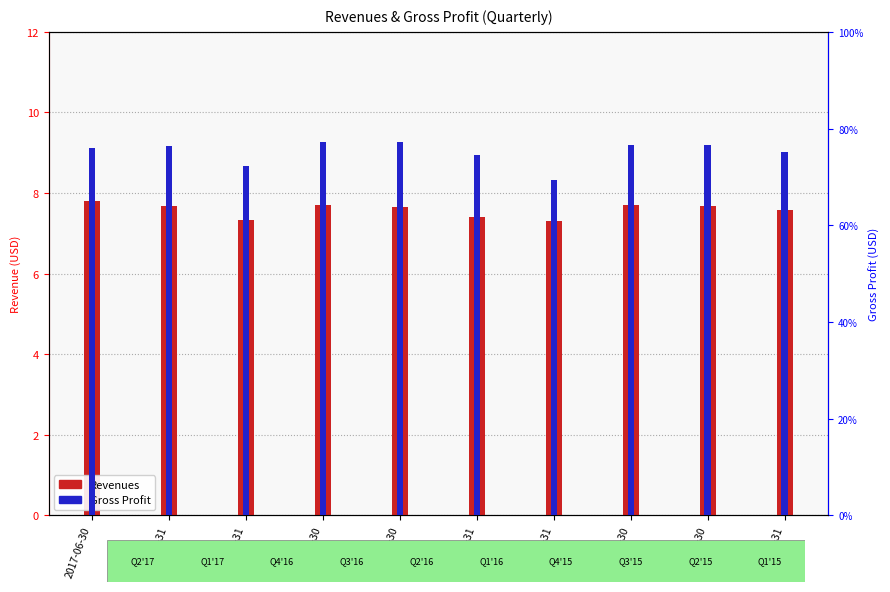

How many data points does each series have?

10